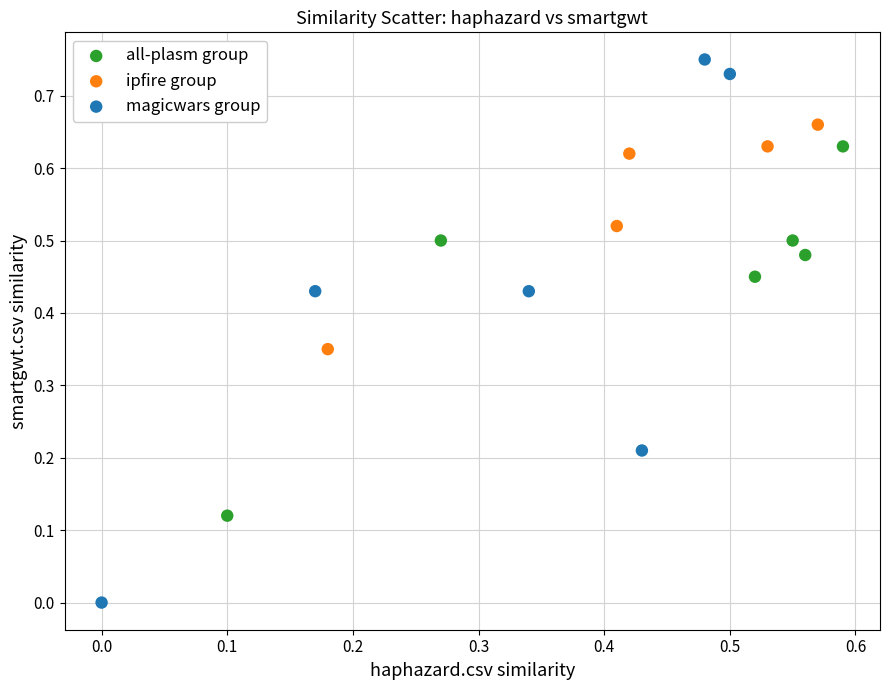

Which series has the largest Y range (max minus min)?

magicwars group